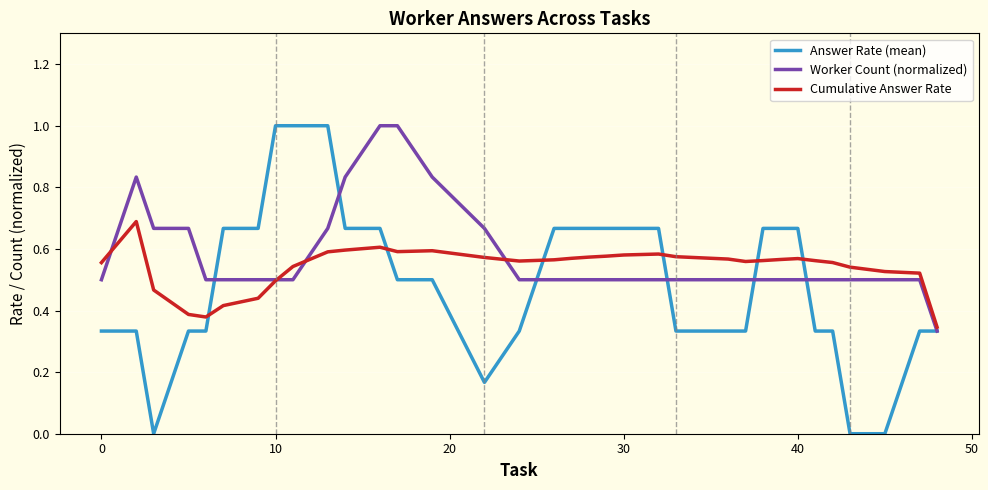

Which series has the widest spread of values?

Answer Rate (mean)